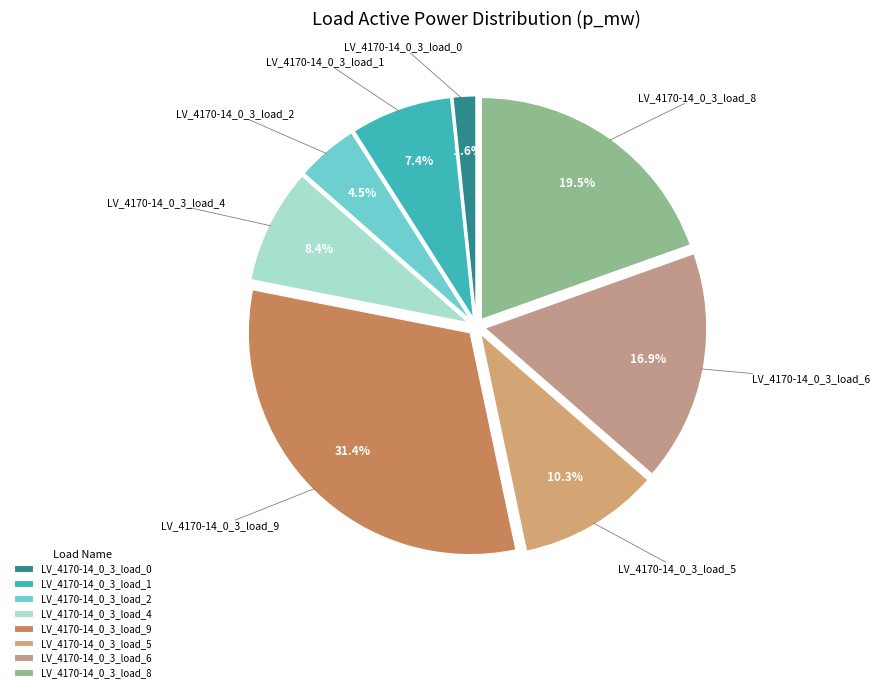

What portion of the pie excludes LV_4170-14_0_3_load_4?

91.6%